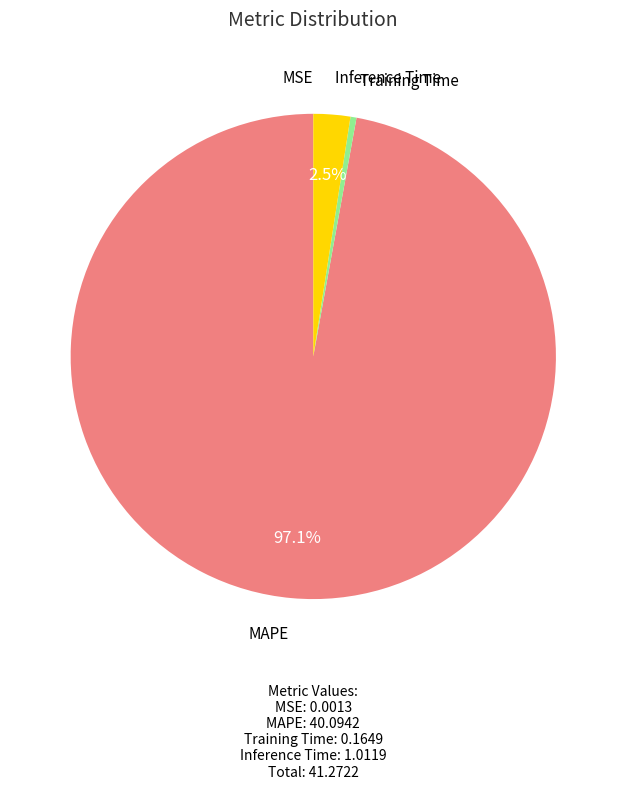

What portion of the pie excludes Inference Time?

97.5%